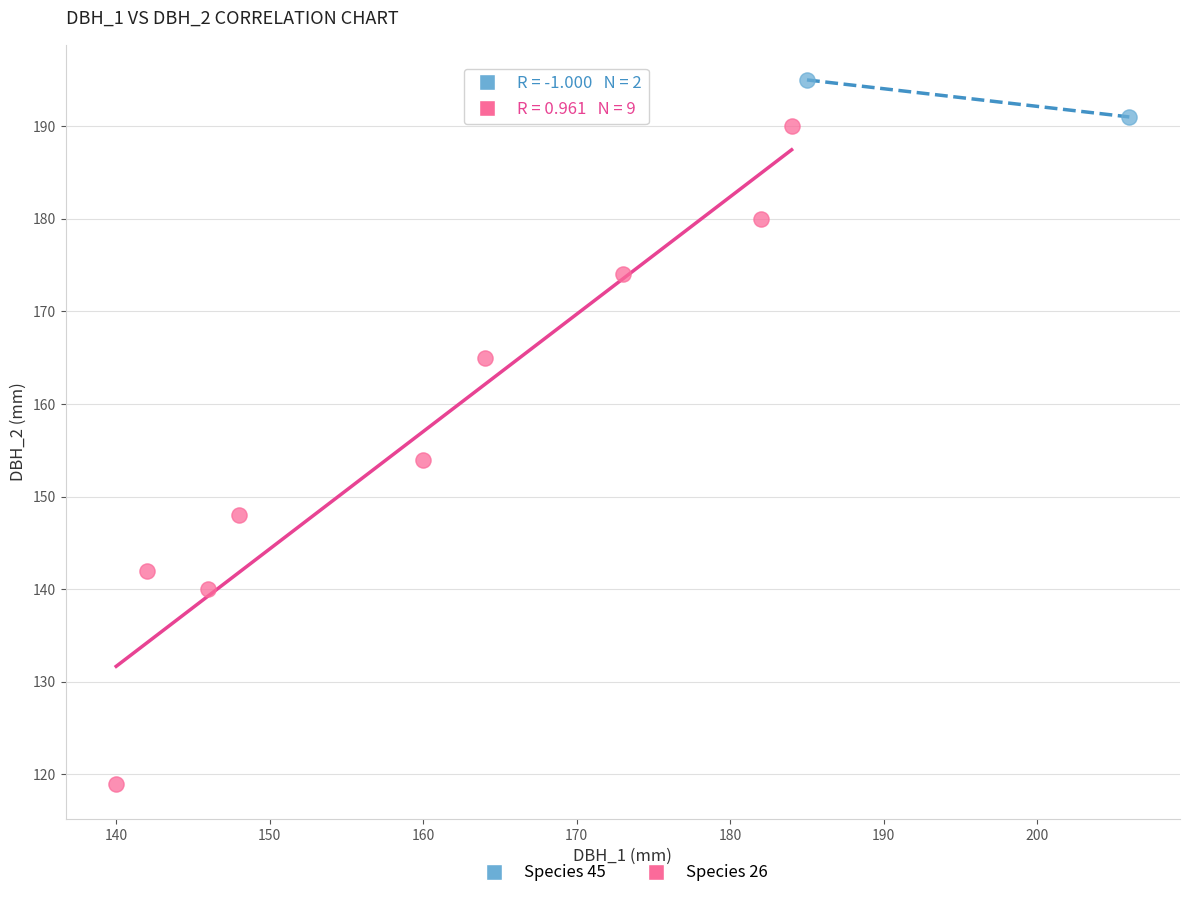

Which series contains the highest Y value?

Species 45